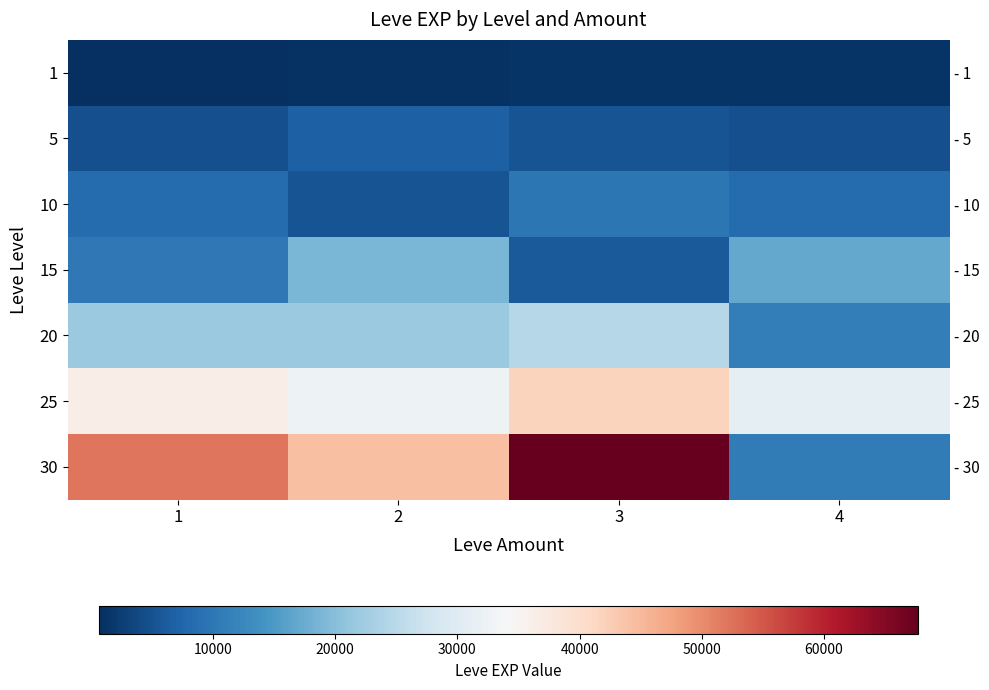

True or false: 20 has a value of 4115 at 4.

False